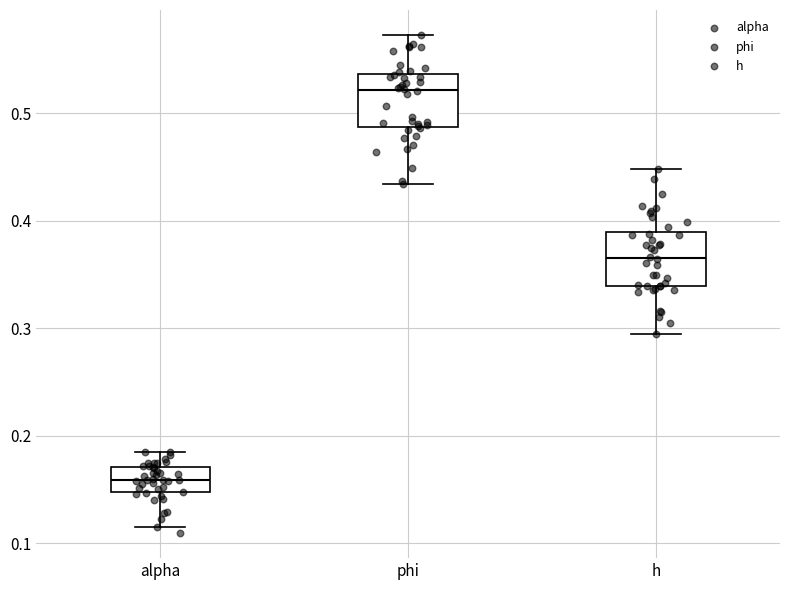

Reading left to right, read every box against the y-axis: the position of its median line, the range the box covers, and the ends of its whiskers. The values are not printed on the chart, so give them approximately, as read against the axis.

alpha: median 0.16, box 0.15 to 0.17, whiskers 0.11 to 0.19
phi: median 0.52, box 0.49 to 0.54, whiskers 0.43 to 0.57
h: median 0.37, box 0.34 to 0.39, whiskers 0.29 to 0.45